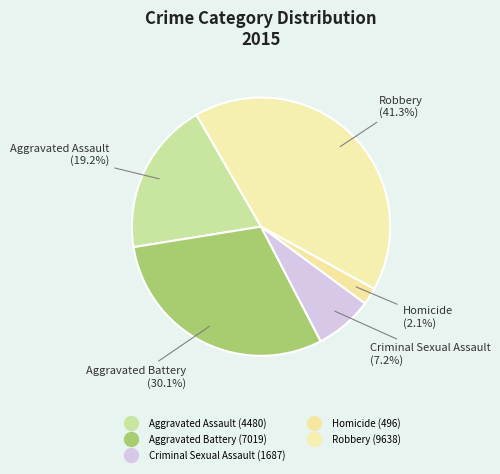

What is the ratio of the value at Homicide to the value at Aggravated Assault?

0.1